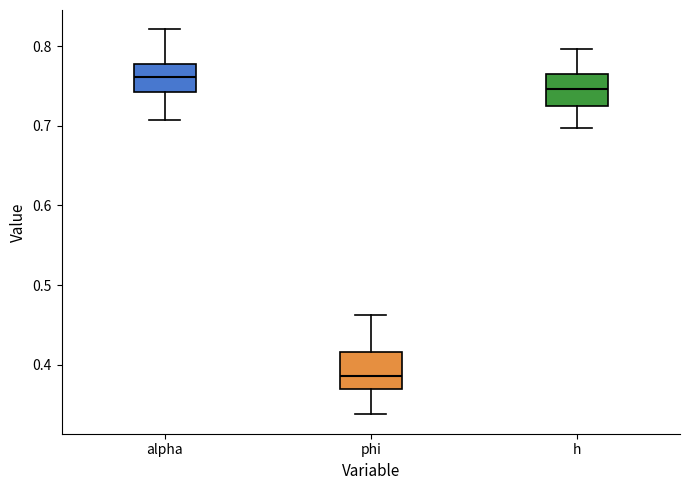

Reading left to right, read every box against the y-axis: the position of its median line, the range the box covers, and the ends of its whiskers. The values are not printed on the chart, so give them approximately, as read against the axis.

alpha: median 0.76, box 0.74 to 0.78, whiskers 0.71 to 0.82
phi: median 0.39, box 0.37 to 0.42, whiskers 0.34 to 0.46
h: median 0.75, box 0.72 to 0.77, whiskers 0.70 to 0.80